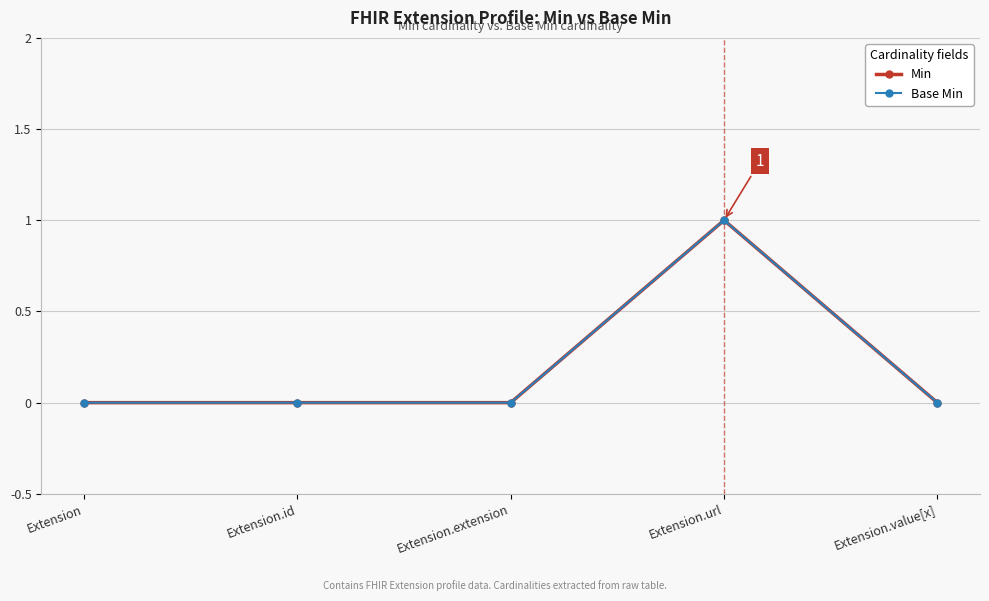

Is this an area chart (filled region under the line)?

No